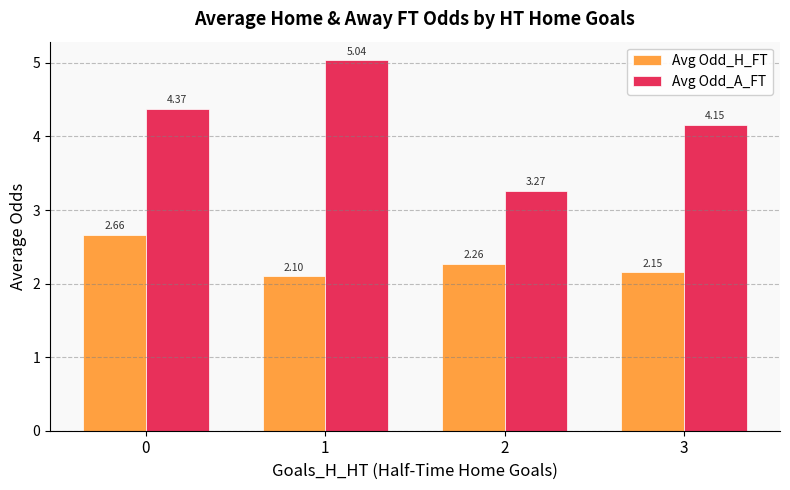

True or false: Avg Odd_H_FT has a value of 4.6 at 0.

False